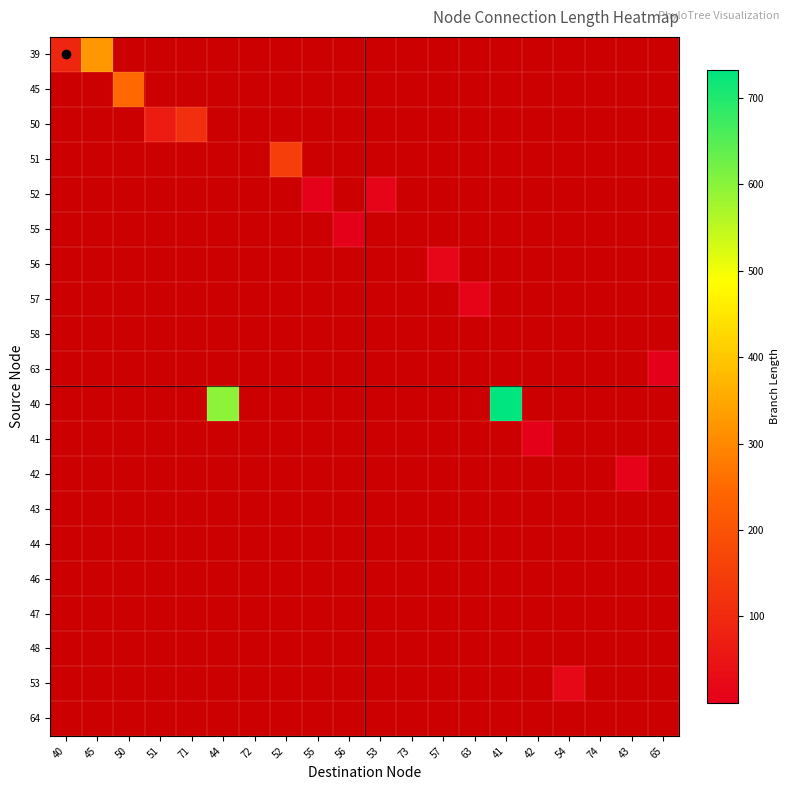

Which category has the highest value in the 39 series?

45